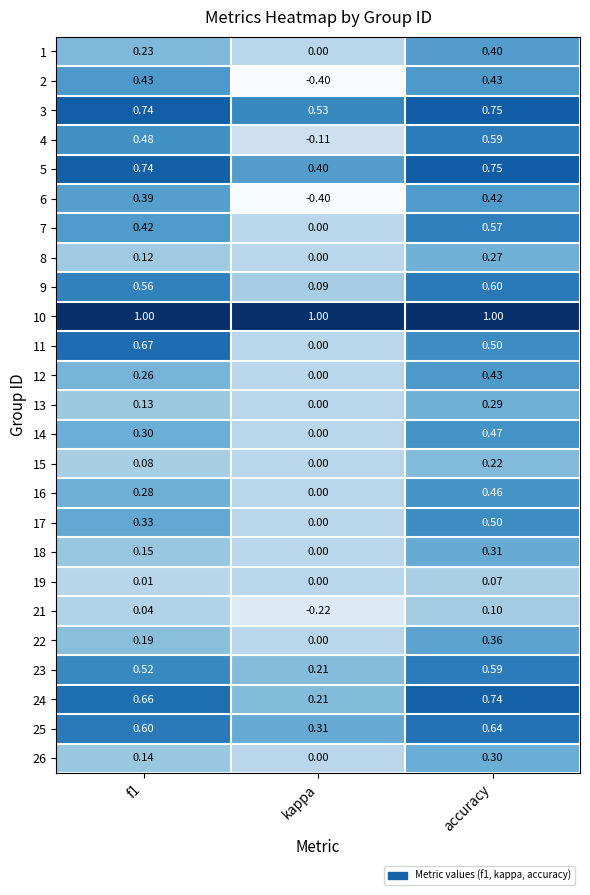

Which category has the lowest value in the 15 series?

kappa